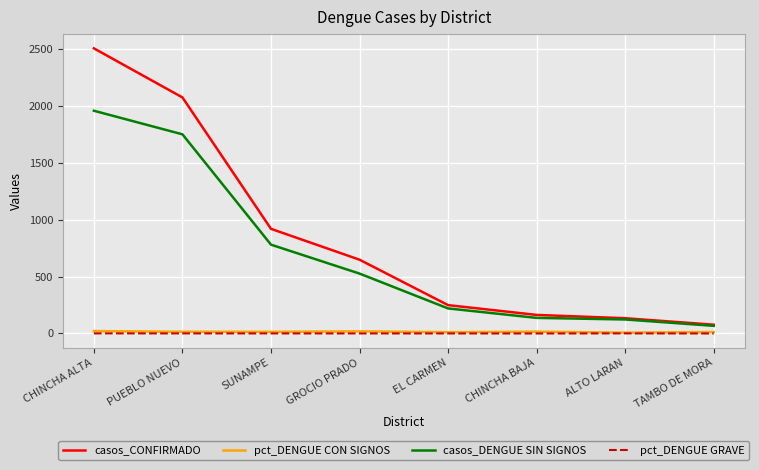

True or false: casos_CONFIRMADO and pct_DENGUE CON SIGNOS cross at least once.

False